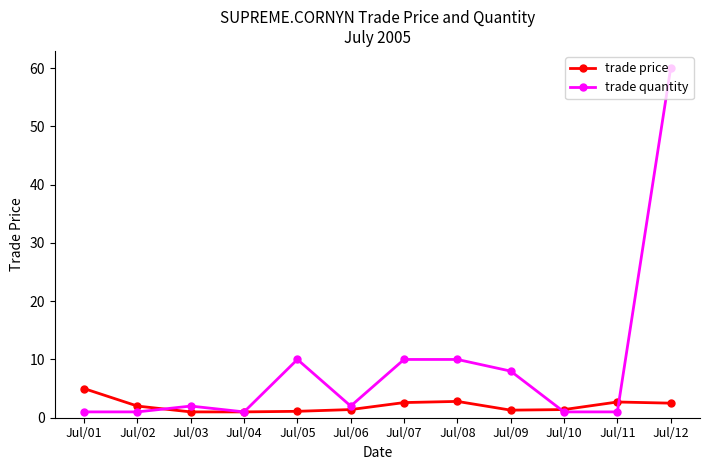

At Jul/02, list the series in order from smallest to largest.

trade quantity, trade price